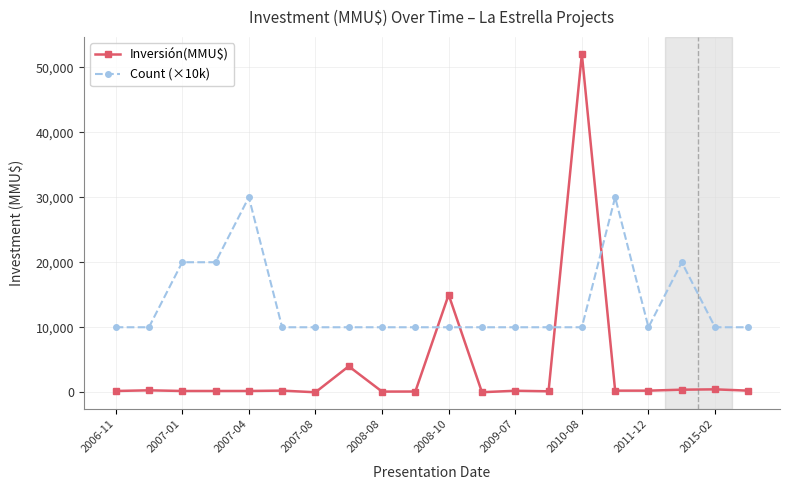

List the series in order of their overall mean, highest first.

Count (×10k), Inversión(MMU$)